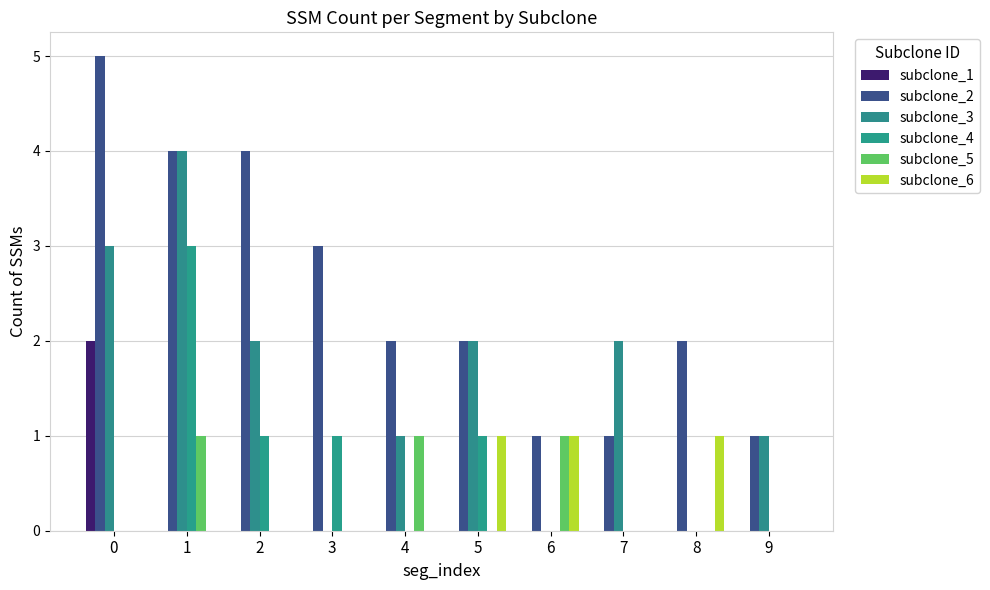

What is the value of the subclone_3 bar at the 3rd from the left?

2